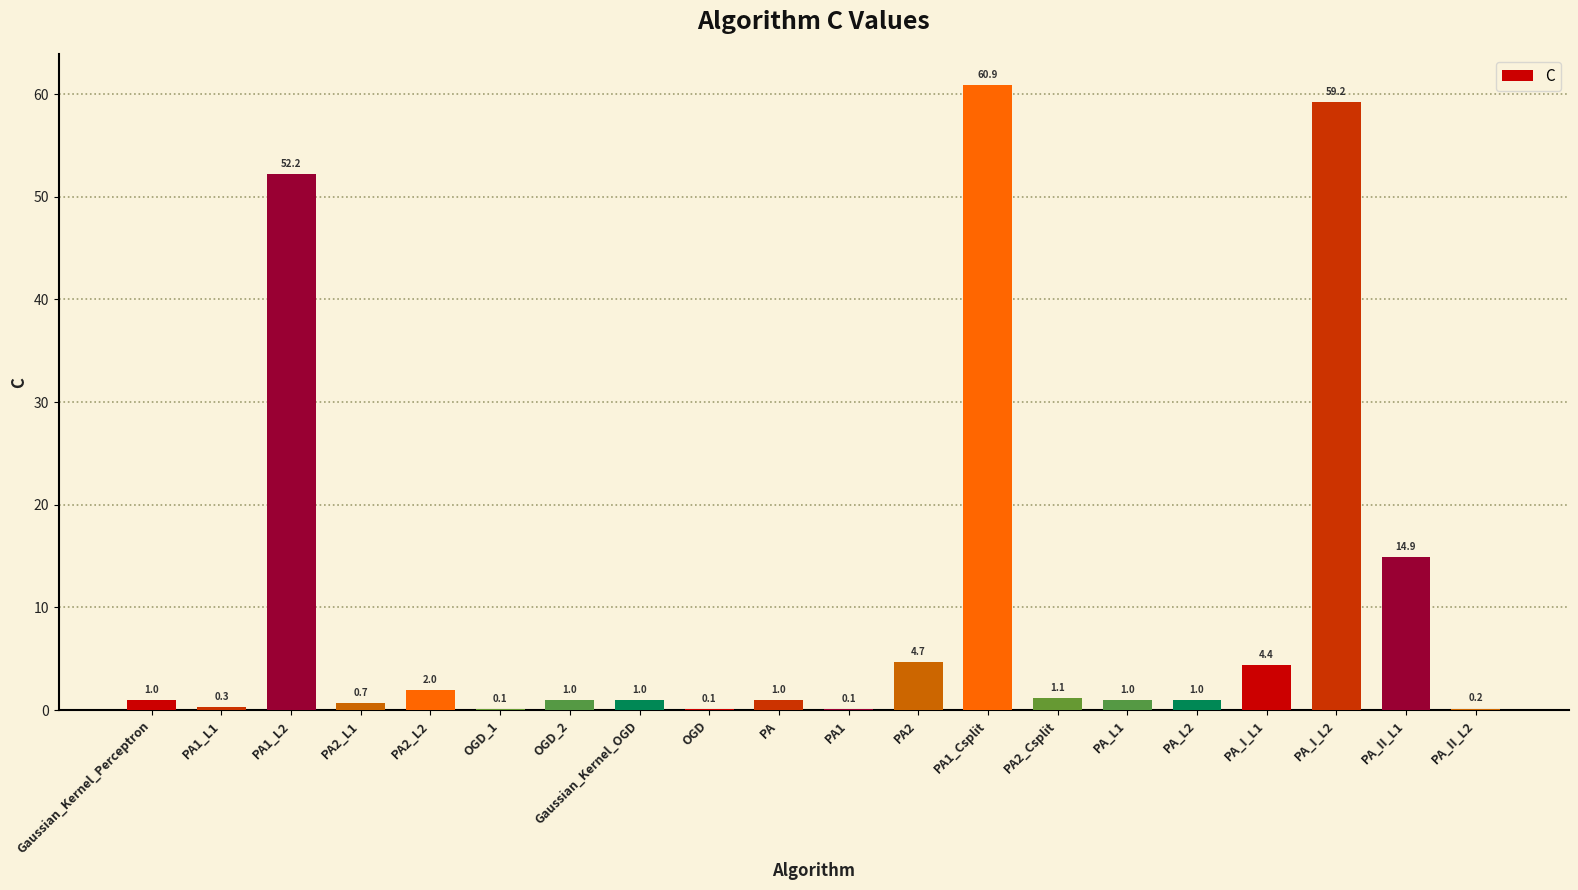

What is the average value?

10.3